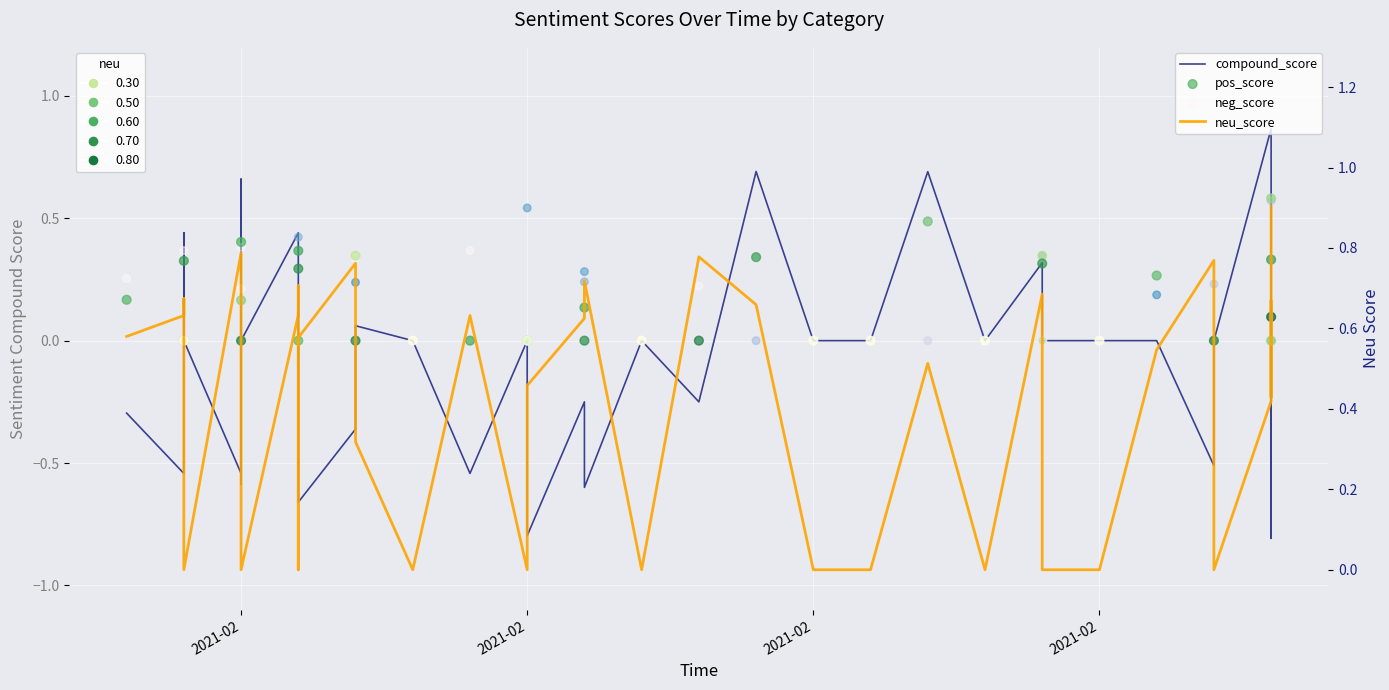

Which series has the largest total across all categories?

neu_score